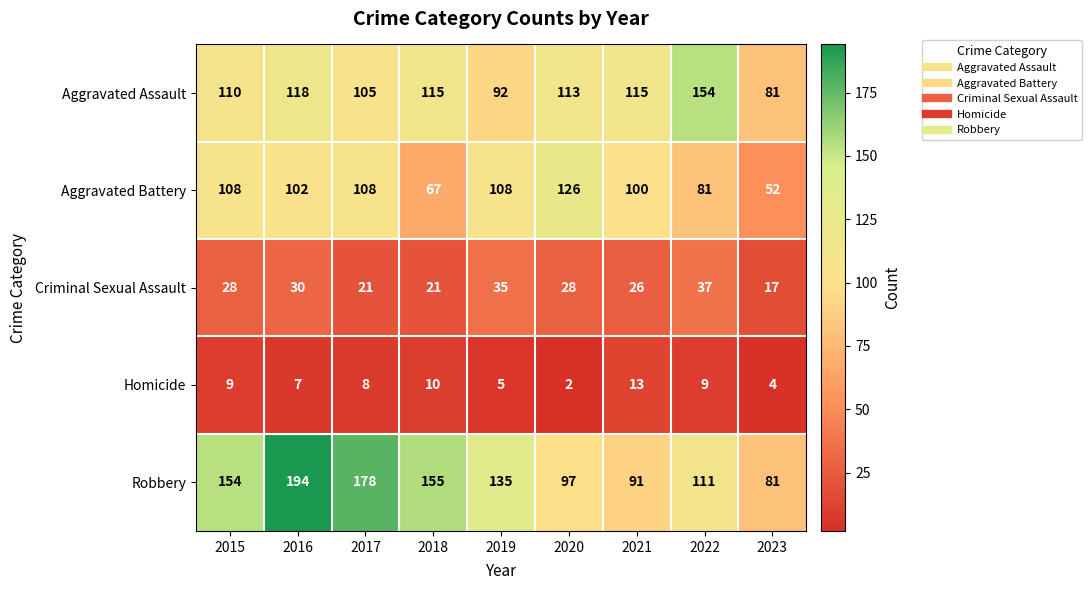

Rank the series by their maximum value, from highest to lowest.

Robbery, Aggravated Assault, Aggravated Battery, Criminal Sexual Assault, Homicide